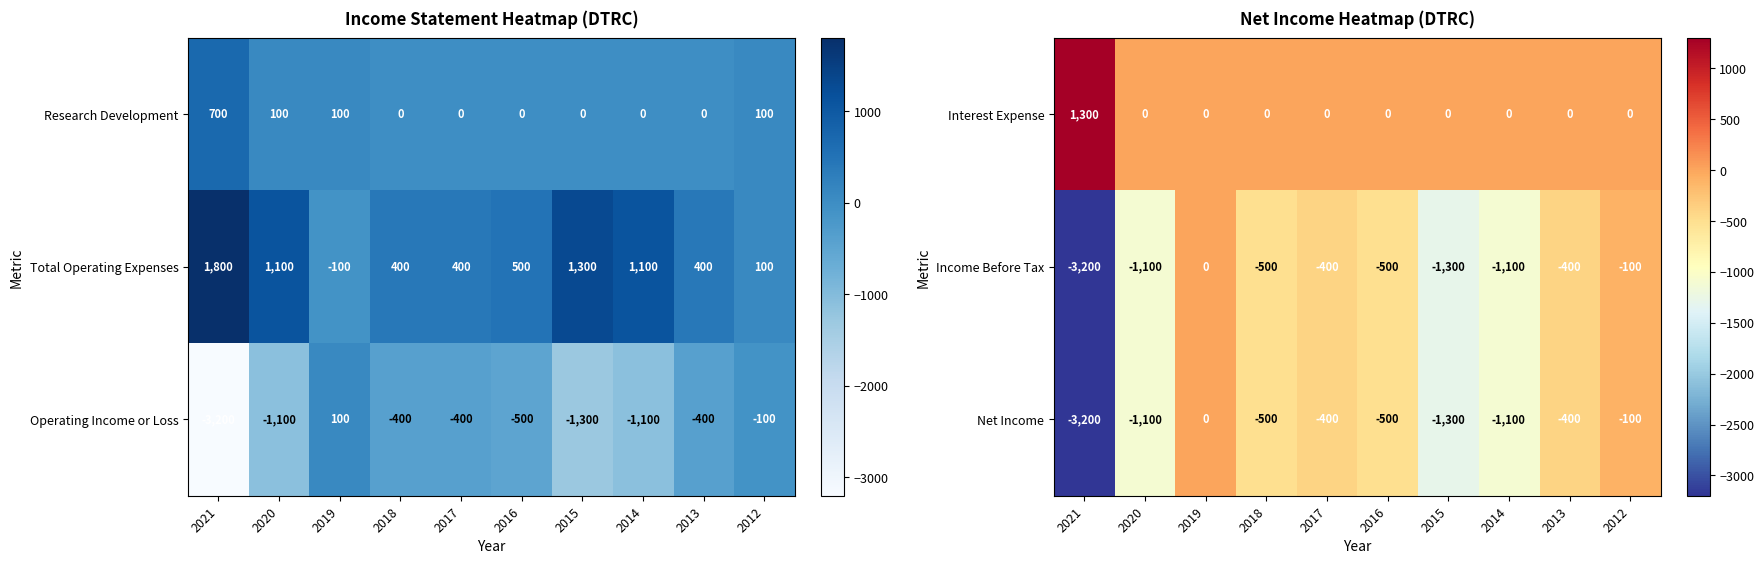

What is the highest value of the Interest Expense series?

1300